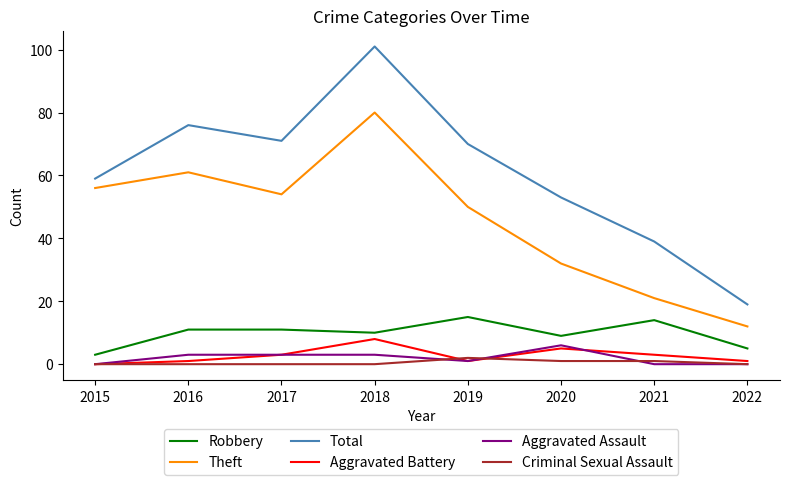

Is it true that Theft equals 21 at 2021?

True